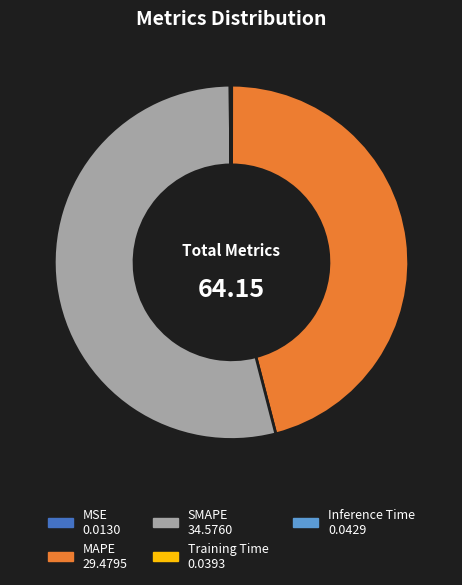

What is the largest slice in the pie chart?

SMAPE